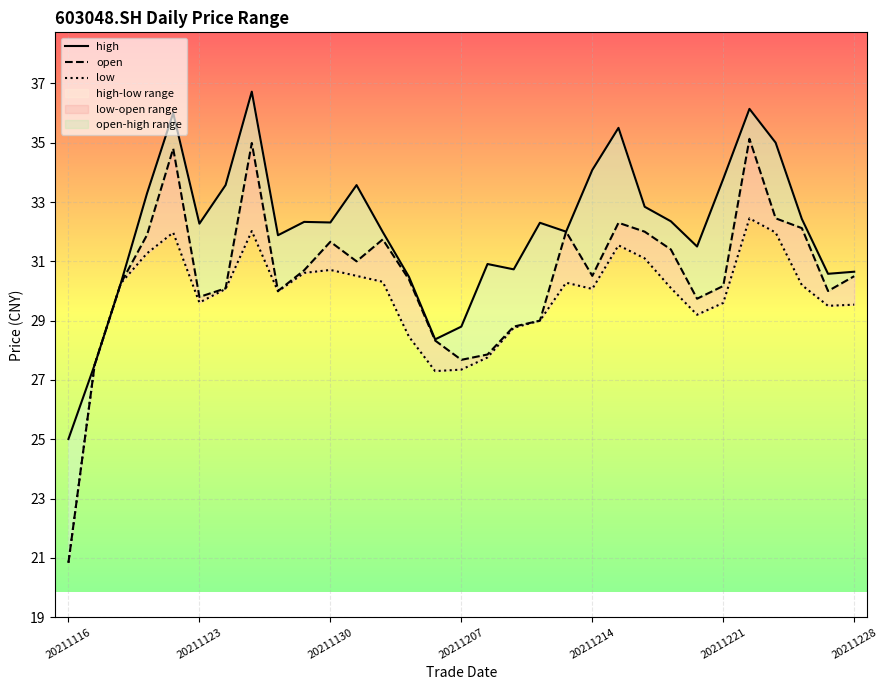

What are all the series names shown in the legend?

high, open, low